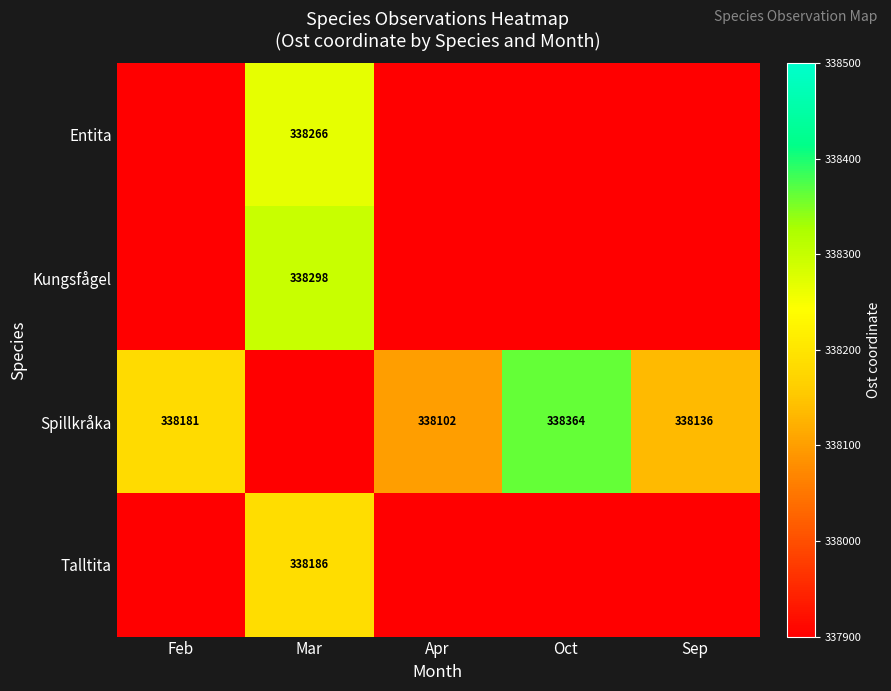

What is the difference between the Spillkråka values at Apr and Sep?

34.0